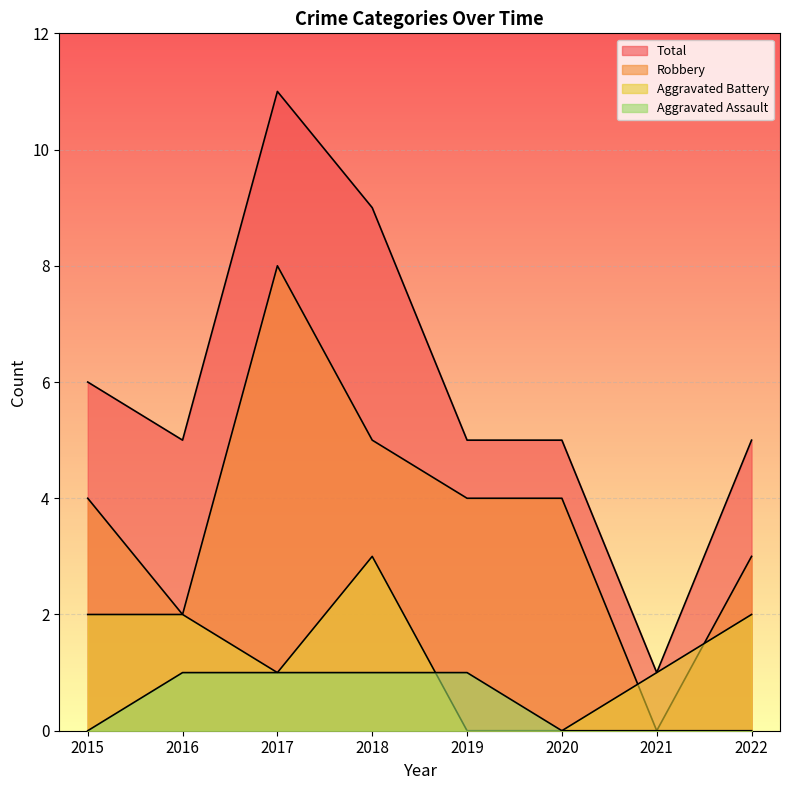

What are all the series names shown in the legend?

Aggravated Assault, Aggravated Battery, Robbery, Total